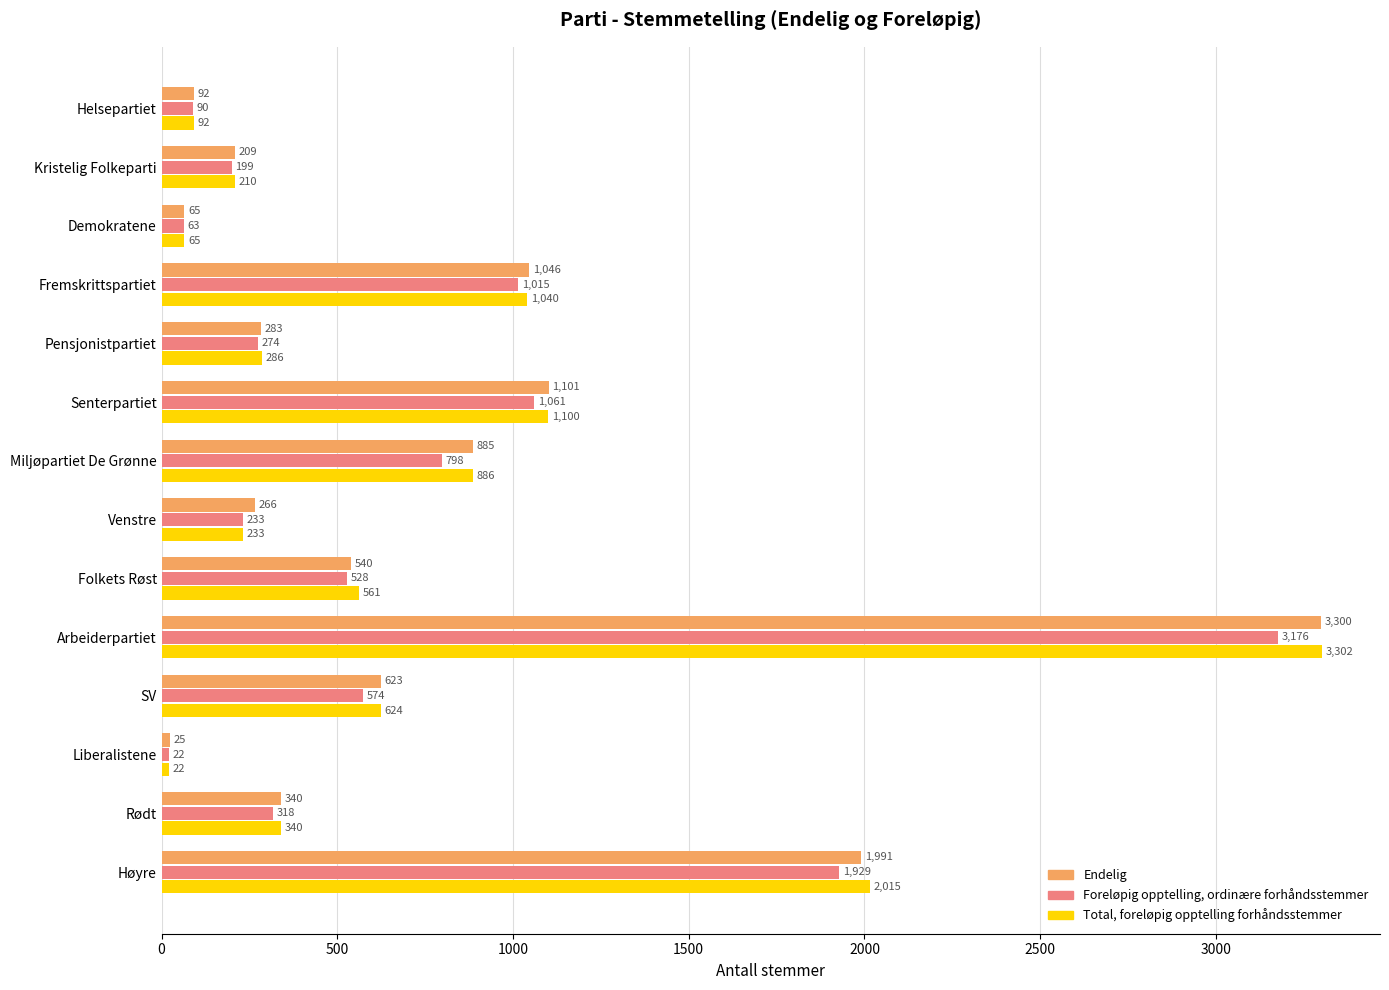

At how many categories does at least one series exceed 1800?

2